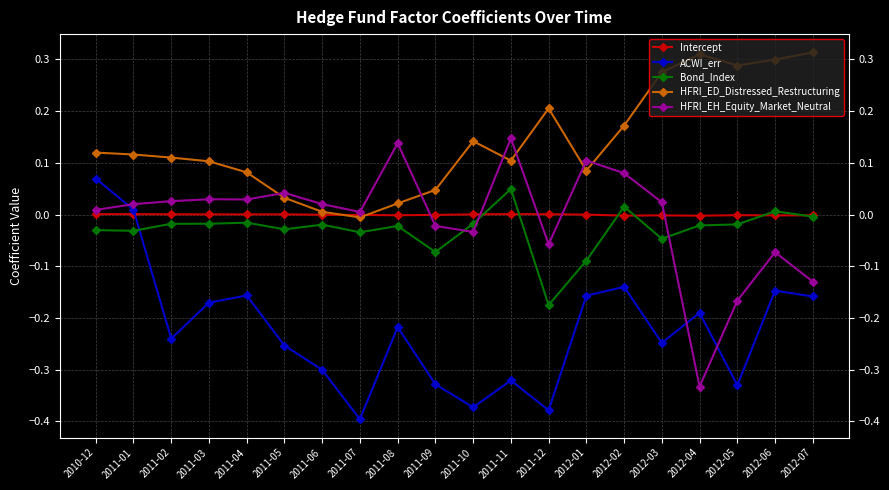

Is this an area chart (filled region under the line)?

No